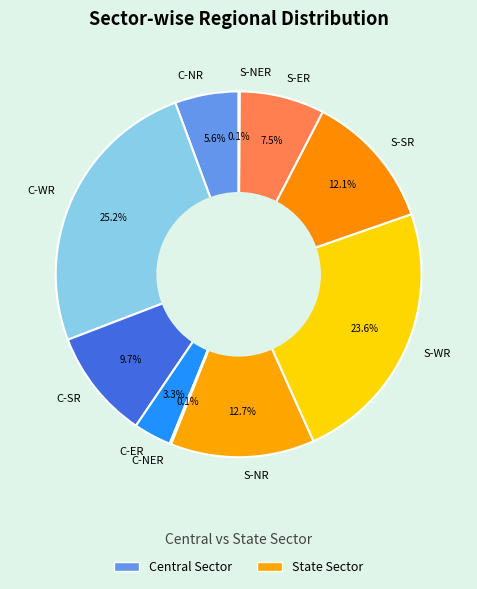

To the nearest percent, what is the average slice percentage?

10%